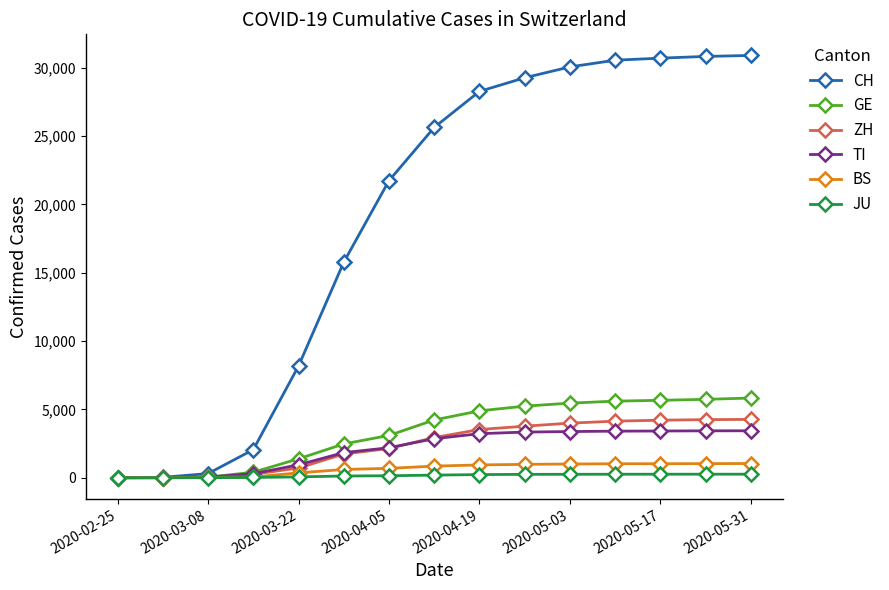

Which series has the widest spread of values?

CH